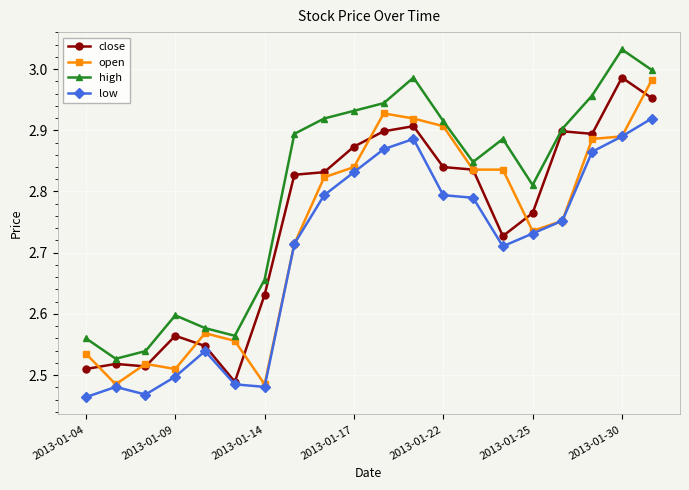

In high, how many points are higher than both neighbors (excluding endpoints)?

4